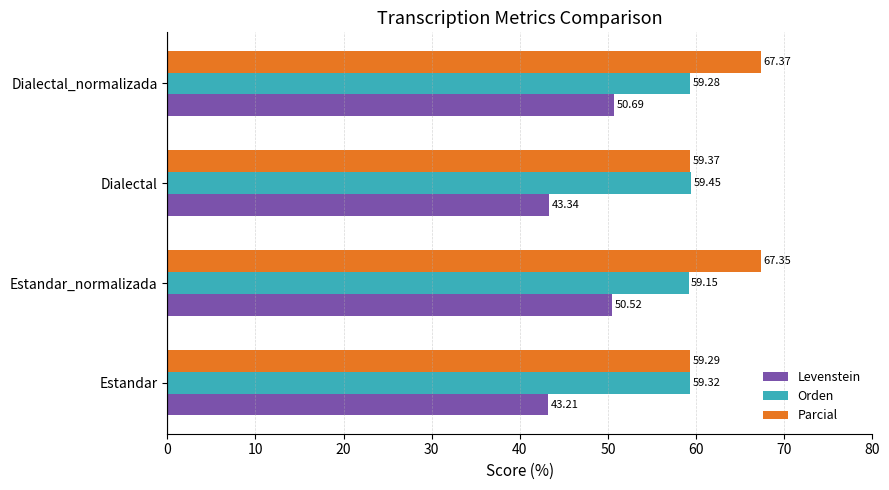

Which series has the largest range (max minus min)?

Parcial